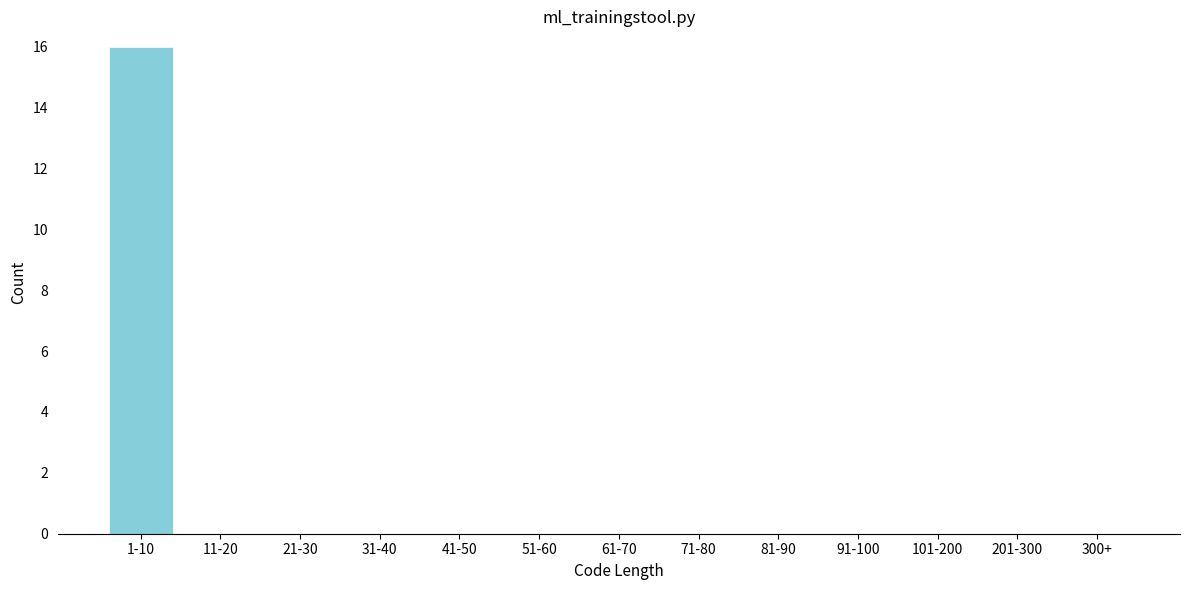

Reading left to right, extract all data points from this chart.

1-10=16	11-20=0	21-30=0	31-40=0	41-50=0	51-60=0	61-70=0	71-80=0	81-90=0	91-100=0	101-200=0	201-300=0	300+=0